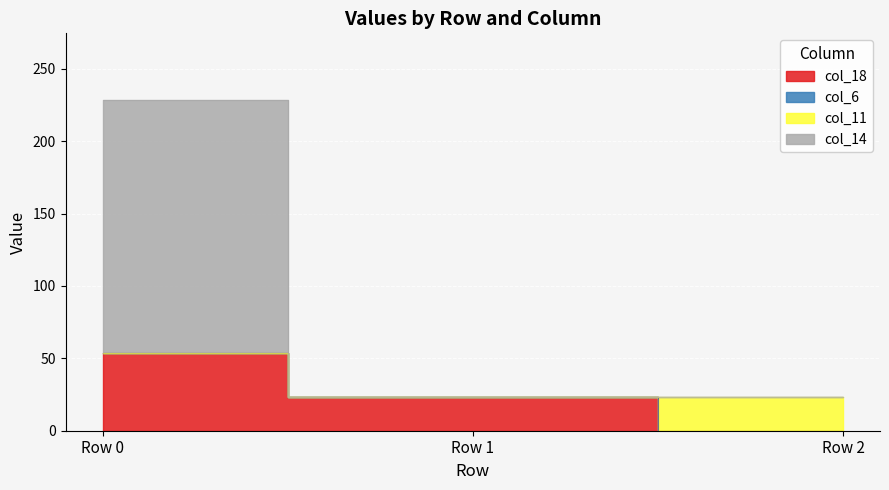

What is the value of the col_14 point at the 1st from the left?

175.2